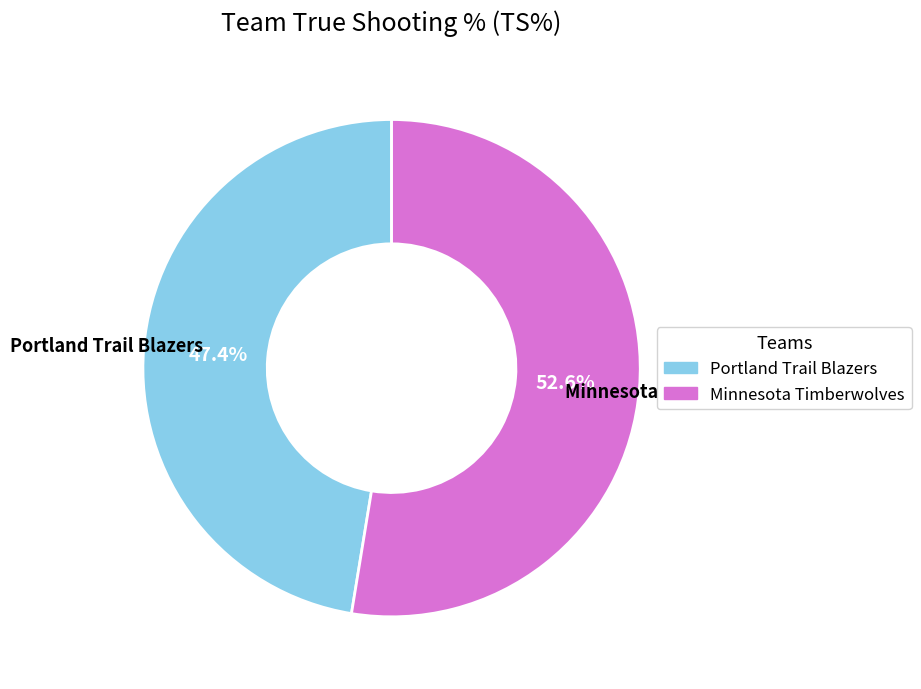

Rank the categories by value from lowest to highest.

Portland Trail Blazers, Minnesota Timberwolves